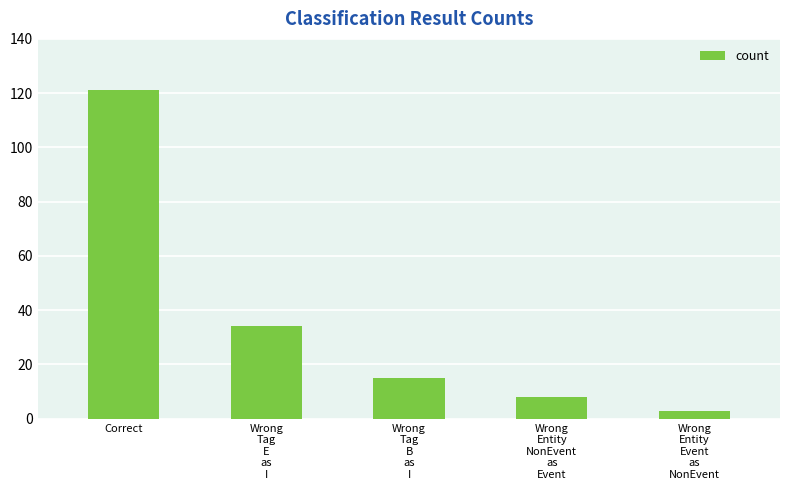

Rank the categories by value from lowest to highest.

Wrong
Entity
Event
as
NonEvent, Wrong
Entity
NonEvent
as
Event, Wrong
Tag
B
as
I, Wrong
Tag
E
as
I, Correct